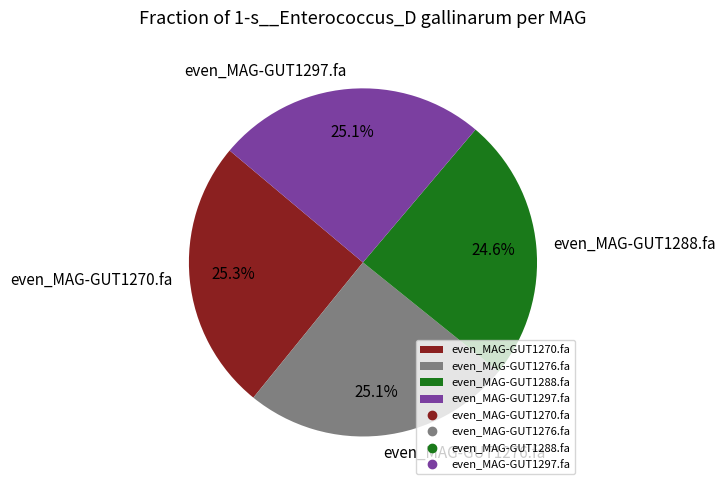

Is it true that even_MAG-GUT1297.fa is 38% of the pie?

False